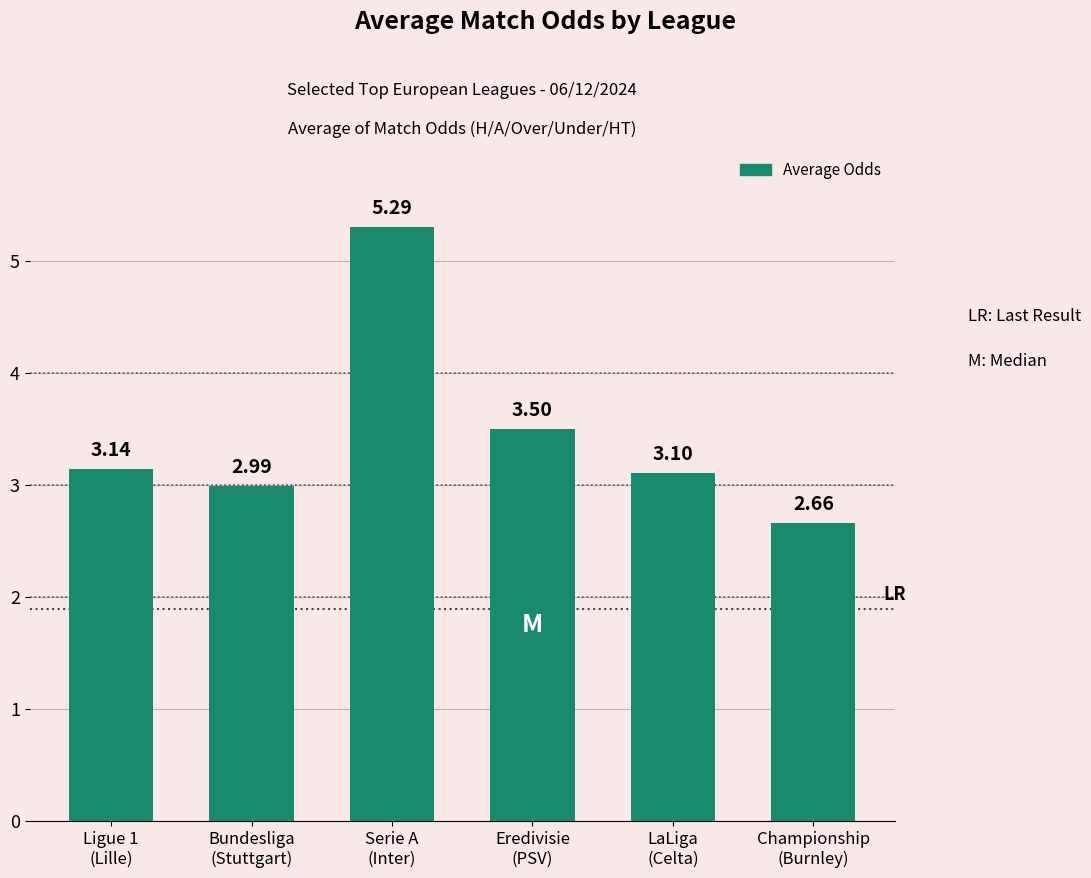

How many data points are less than 3?

2